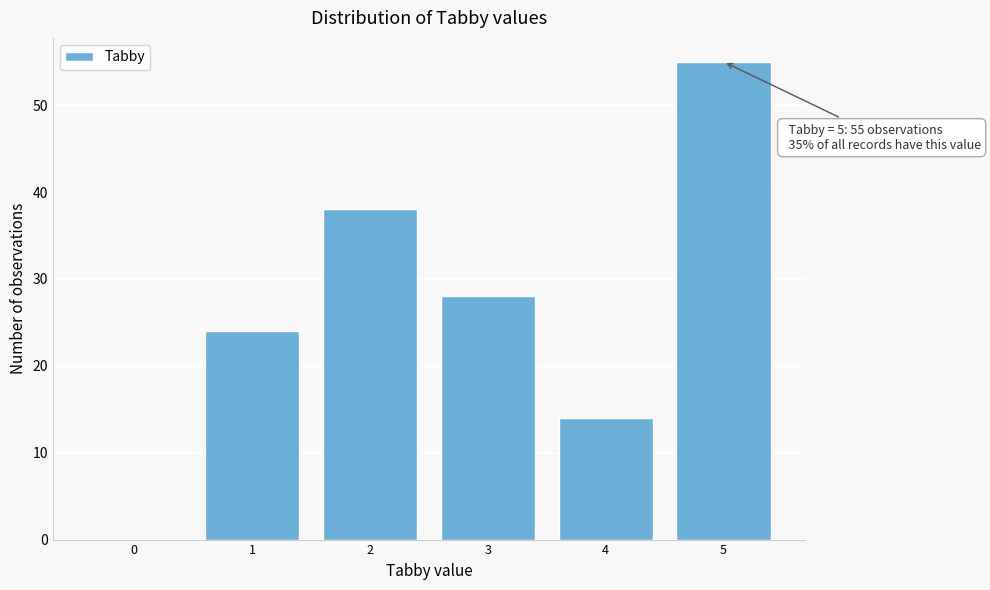

Reading left to right, what are all the values shown in this chart?

0=0	1=24	2=38	3=28	4=14	5=55